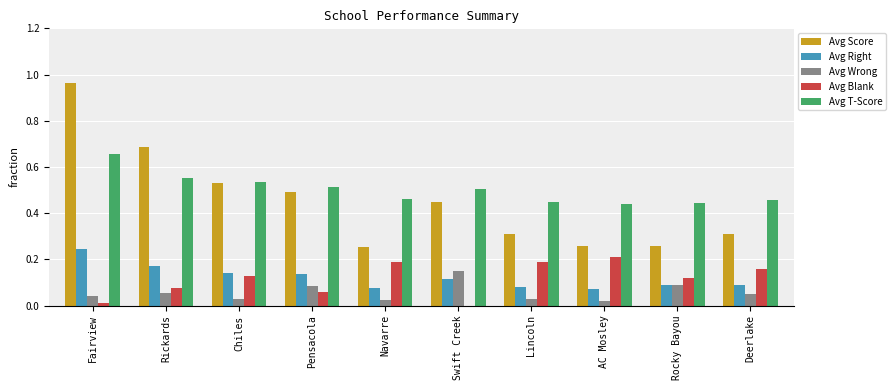

Which series has the largest total across all categories?

Avg T-Score